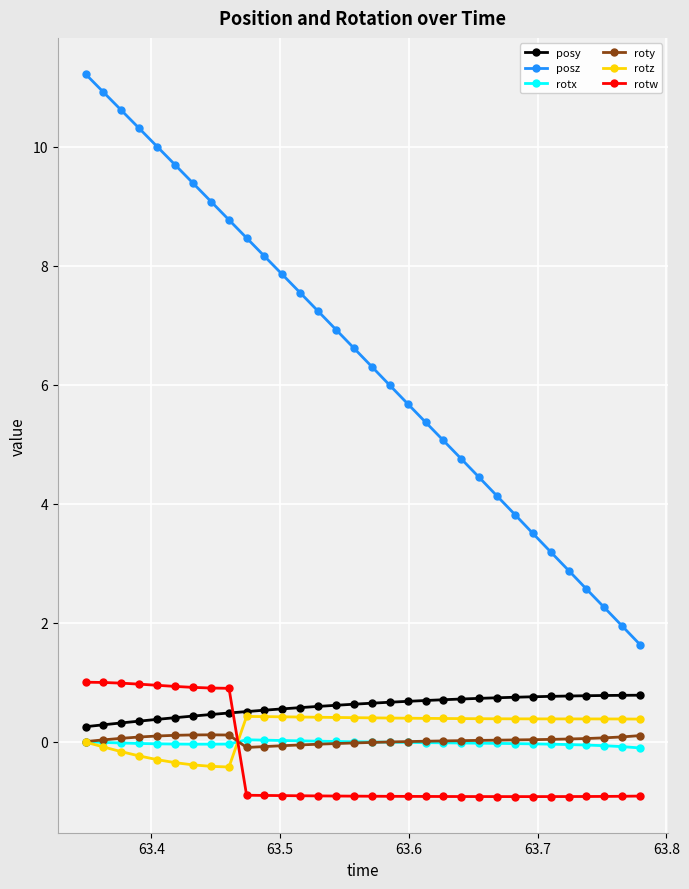

What is the smallest value displayed?

-0.9